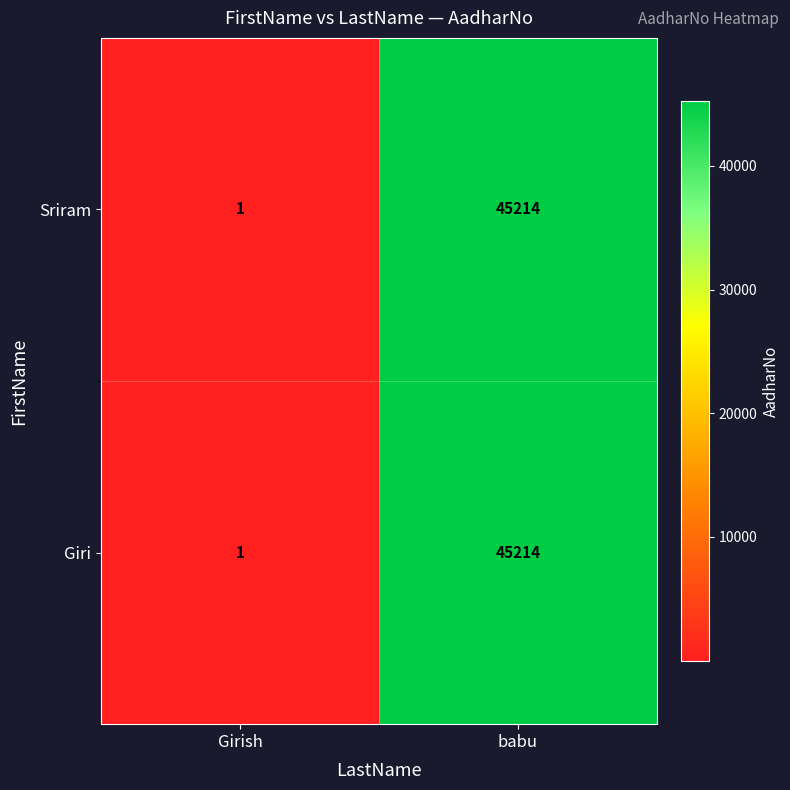

What is the difference between the maximum and minimum values in the Giri series?

45213